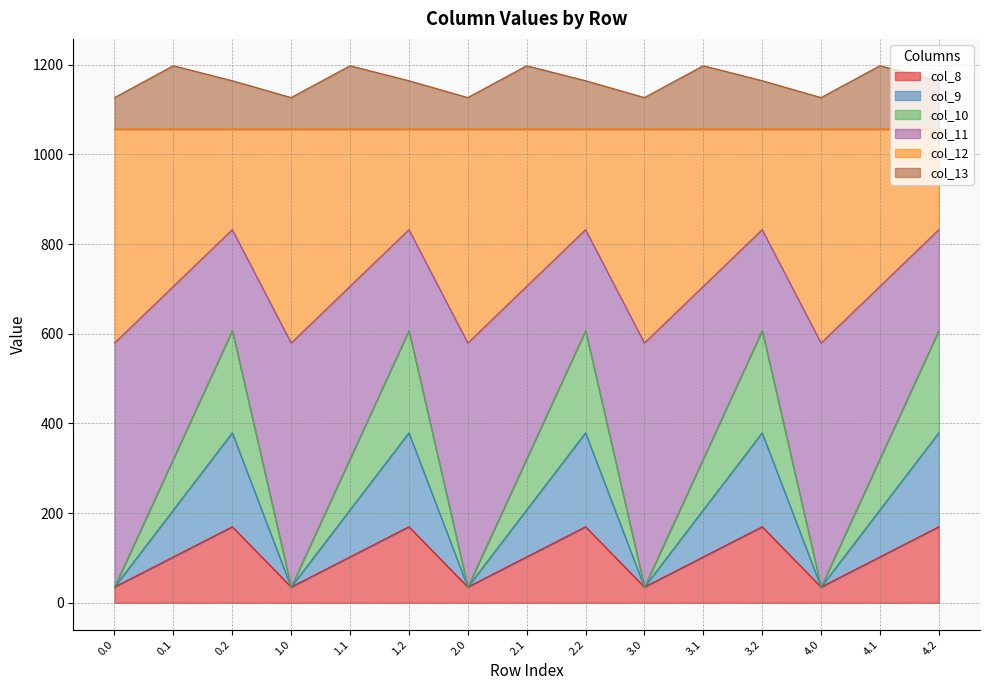

Where is the first local minimum for col_13?

1.0